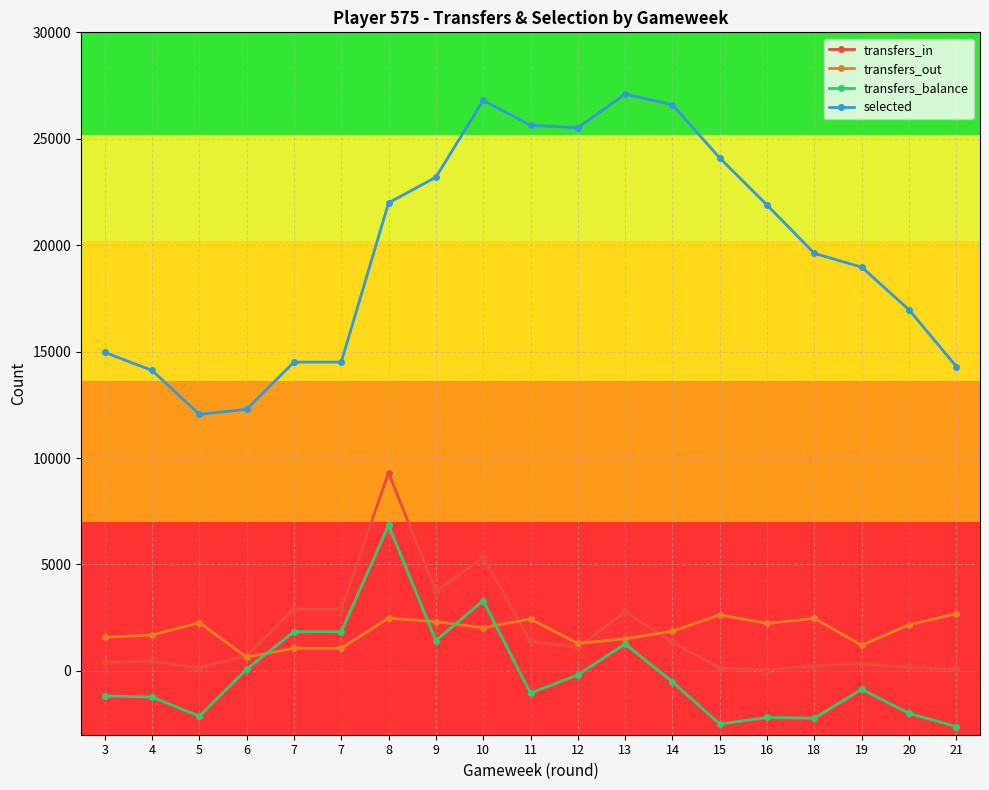

Reading right to left, extract all data points from this chart.

transfers_in: 66	167	335	238	37	130	1346	2775	1099	1390	5328	3732	9315	2898	2898	723	138	453	403
transfers_out: 2686	2164	1200	2464	2227	2630	1863	1507	1288	2436	2028	2313	2479	1060	1060	647	2265	1683	1579
transfers_balance: -2620	-1997	-865	-2226	-2190	-2500	-517	1268	-189	-1046	3300	1419	6836	1838	1838	76	-2127	-1230	-1176
selected: 14300	16964	18968	19614	21884	24097	26600	27097	25518	25634	26802	23193	21986	14506	14506	12288	12053	14118	14963